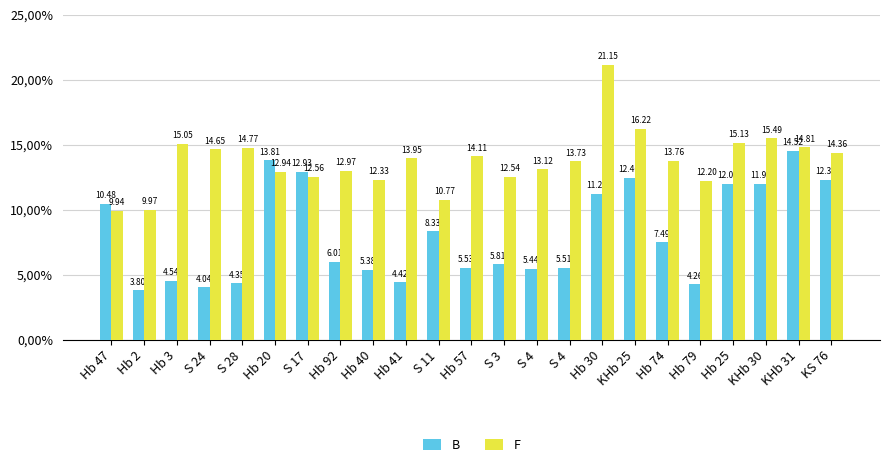

List the series in order of their overall mean, lowest first.

B, F